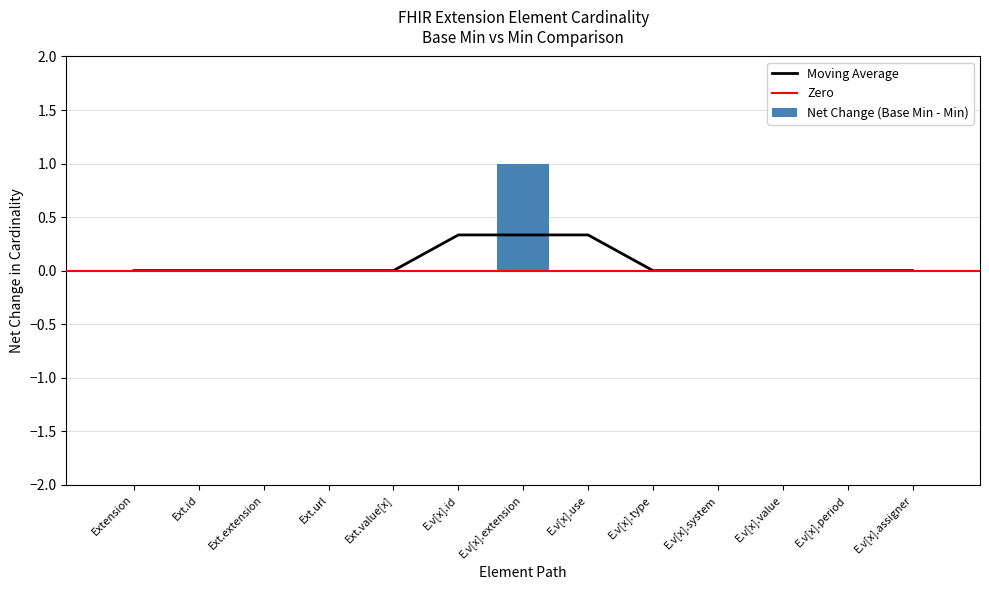

Is it true that Net Change (Base Min - Min) equals 0 at E.v[x].use?

True